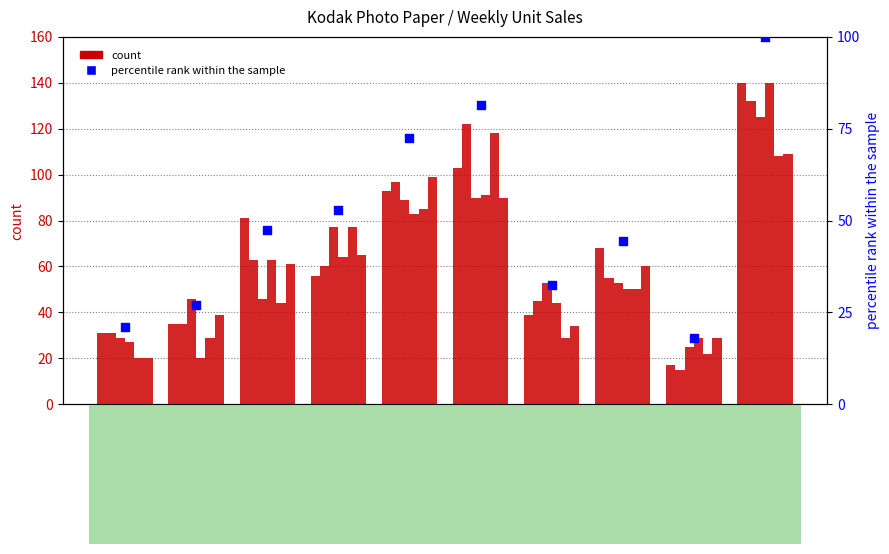

Between KO6657076 and KO6657167, which is larger?

KO6657076